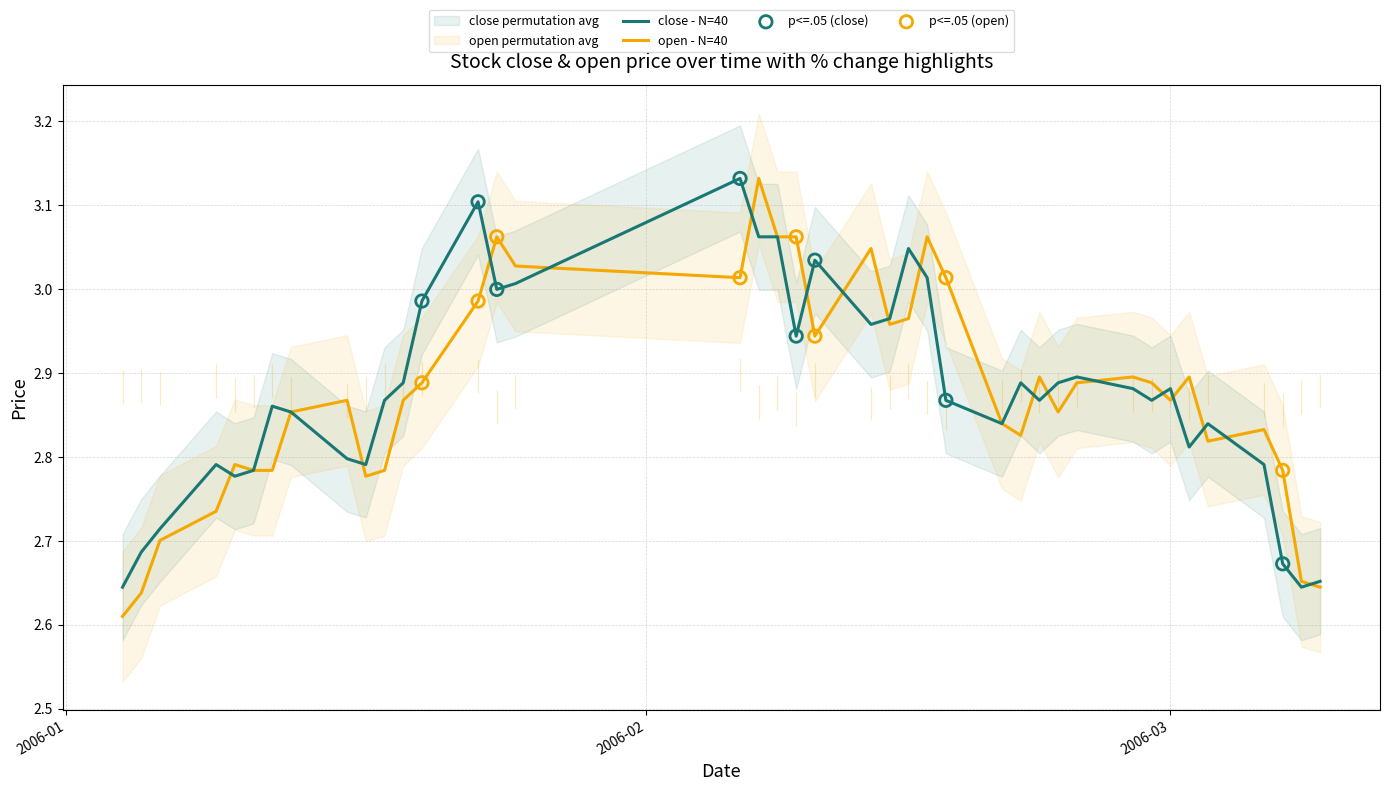

What are all the series names shown in the legend?

close, open